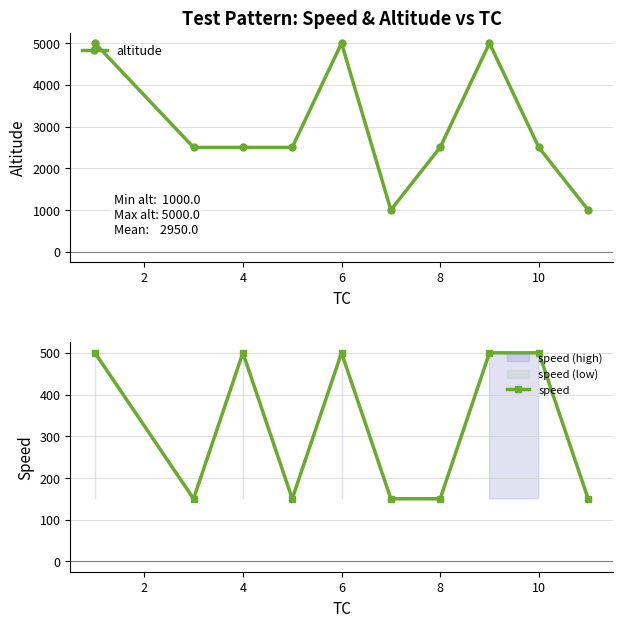

The value of altitude at 8 is 827.9. True or false?

False